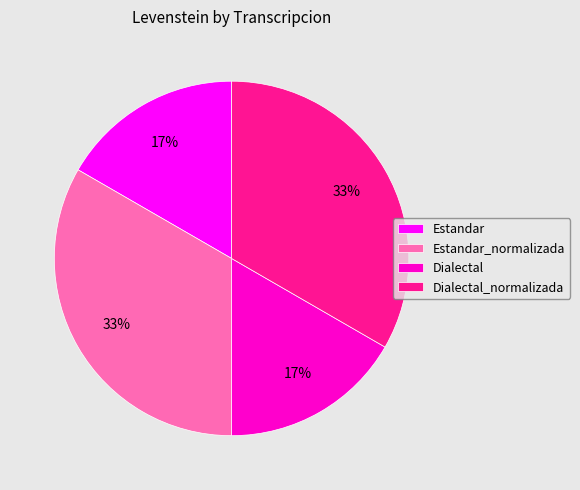

To the nearest percent, what is the average slice percentage?

25%